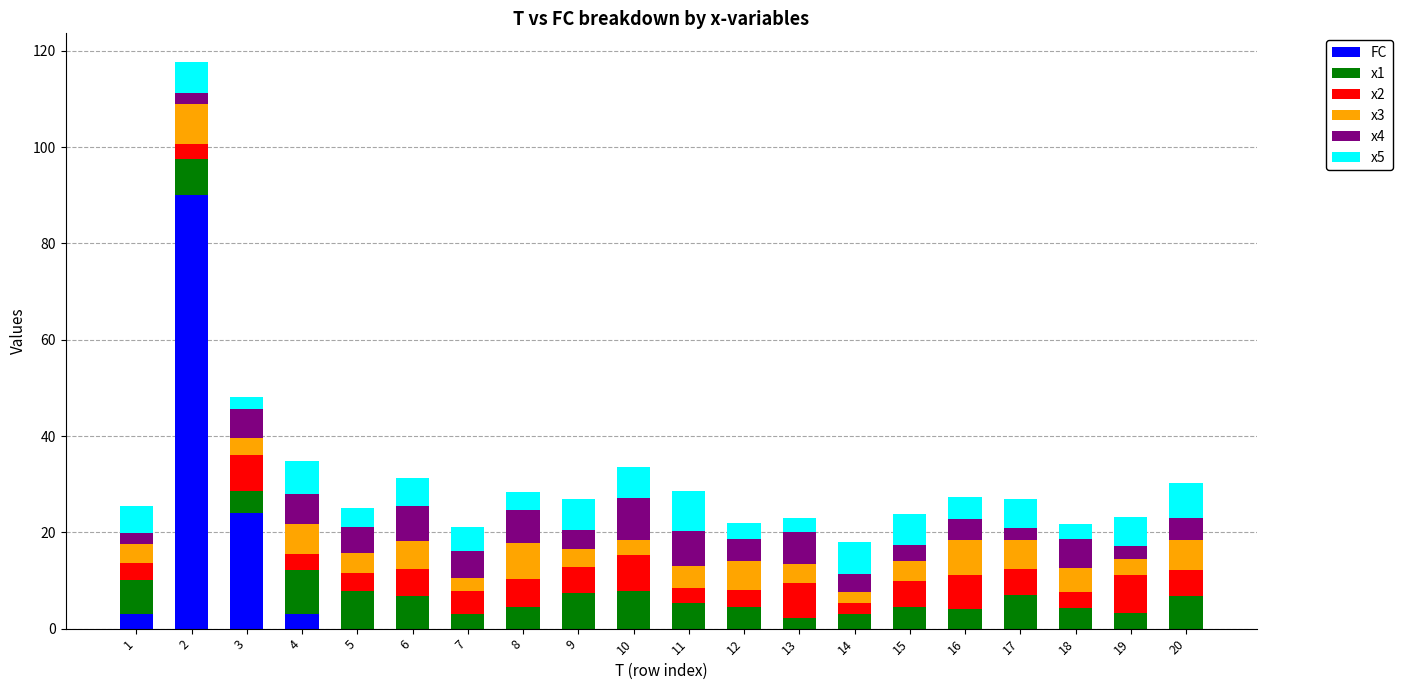

What is the maximum value for FC?

90.0